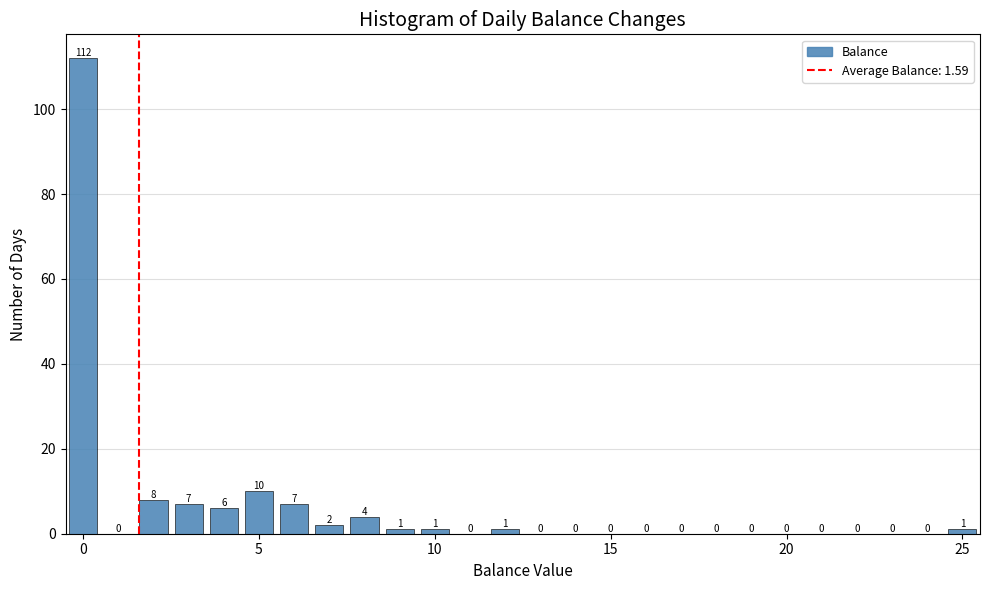

Read against the x-axis, roughly where is the centre of the tallest bar?

0.0